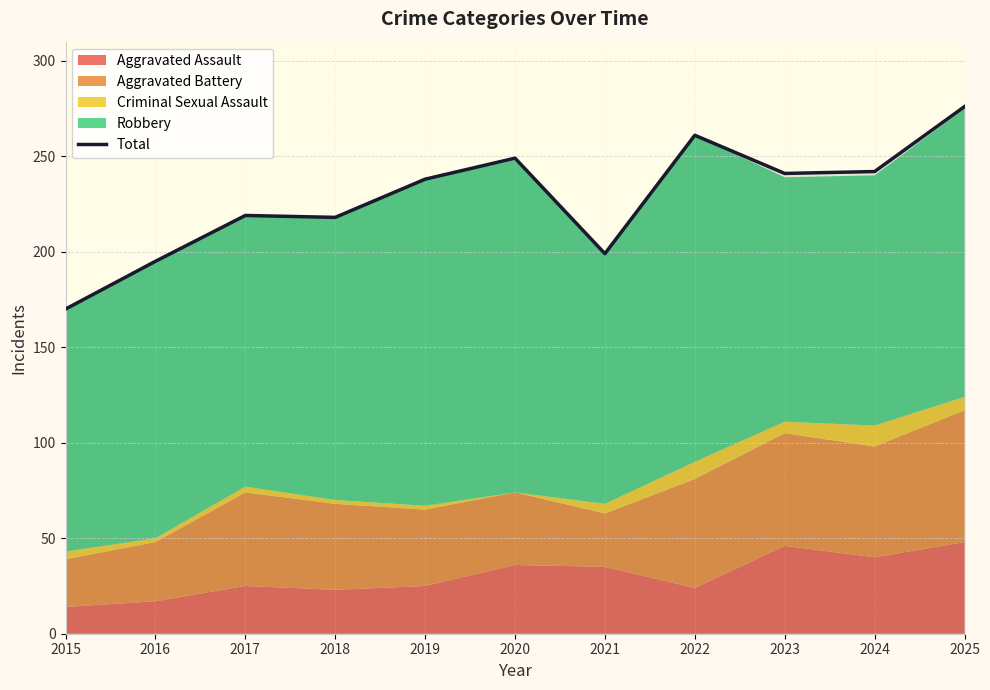

List the labels in order of value, largest first.

2025, 2022, 2020, 2024, 2023, 2019, 2017, 2018, 2021, 2016, 2015